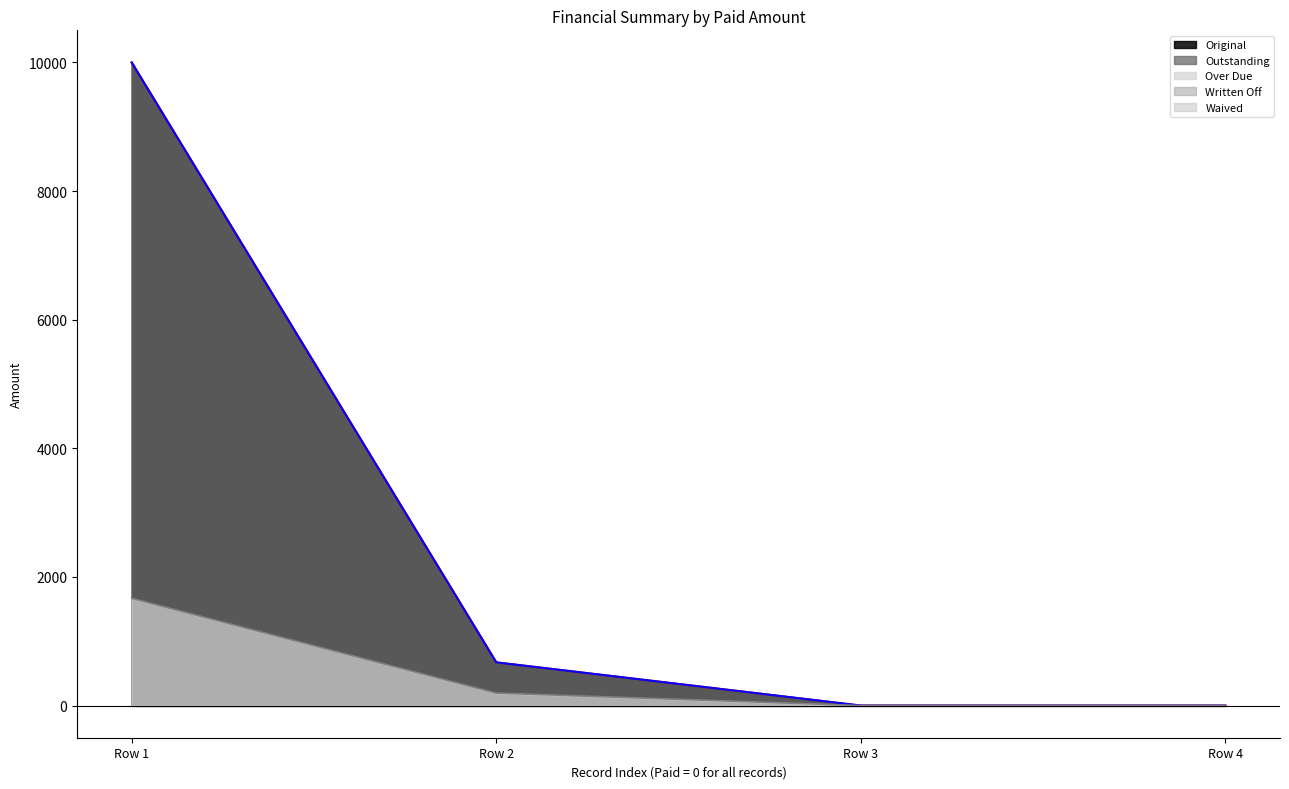

Reading left to right, list all the values displayed in this chart.

Original: 10000.0	672.1	0.0	0.0
Outstanding: 10000.0	672.1	0.0	0.0
Over Due: 1666.7	194.0	0.0	0.0